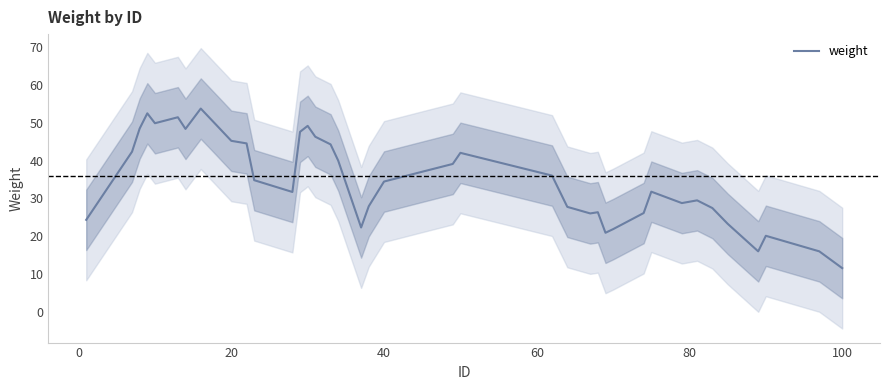

What is the maximum value for weight?

53.8